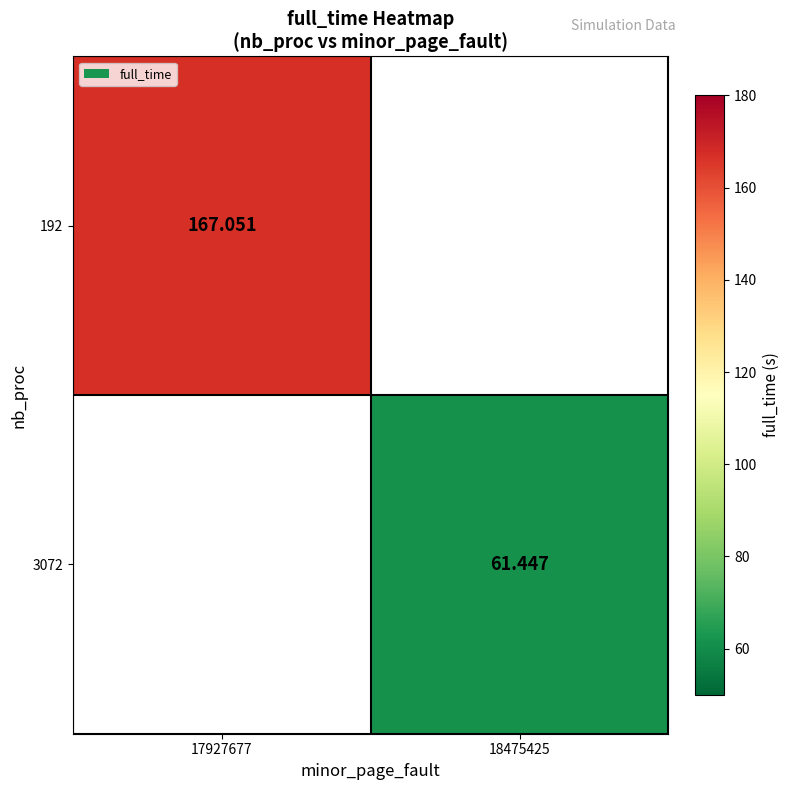

The value of 3072 at 18475425 is 35.3. True or false?

False